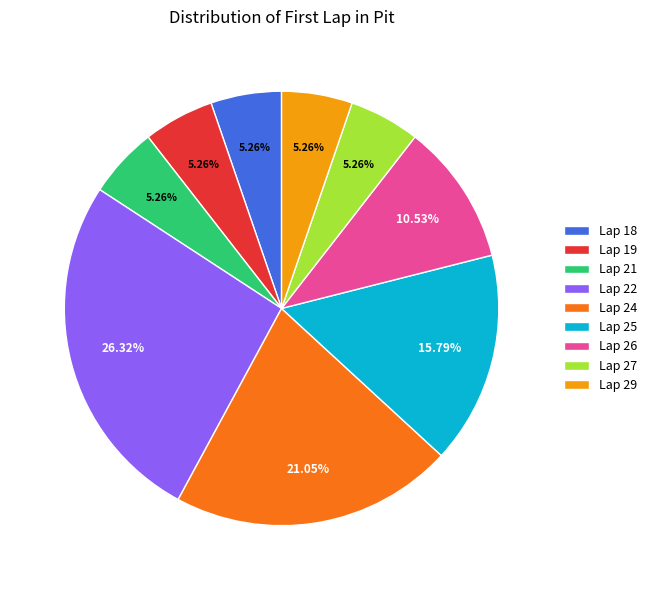

Count the number of slices in the pie.

9